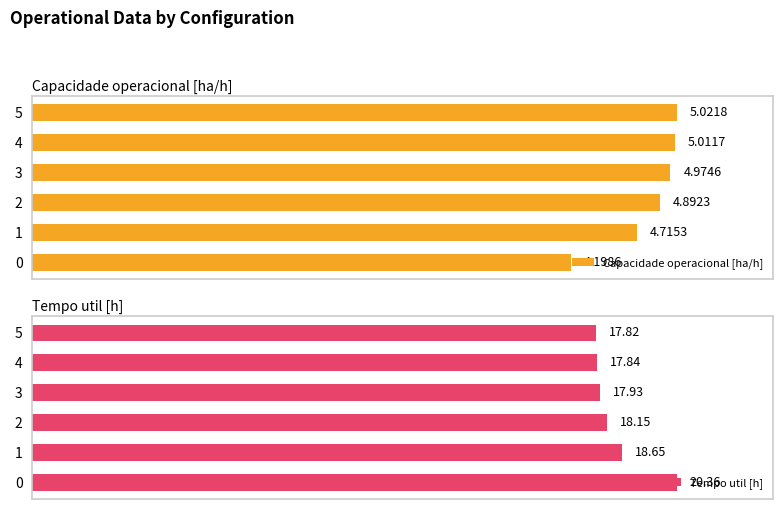

Reading left to right, transcribe all the data shown in this chart.

Capacidade operacional [ha/h]: 0=4.2	1=4.7	2=4.9	3=5.0	4=5.0	5=5.0
Tempo util [h]: 0=20.4	1=18.6	2=18.1	3=17.9	4=17.8	5=17.8